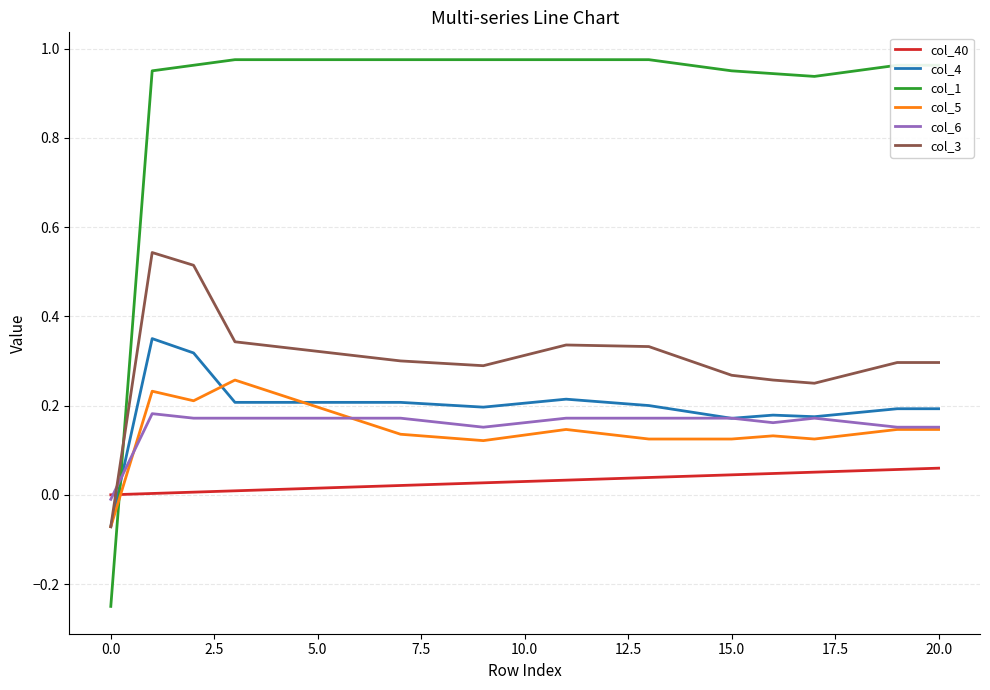

Which series has the widest spread of values?

col_1